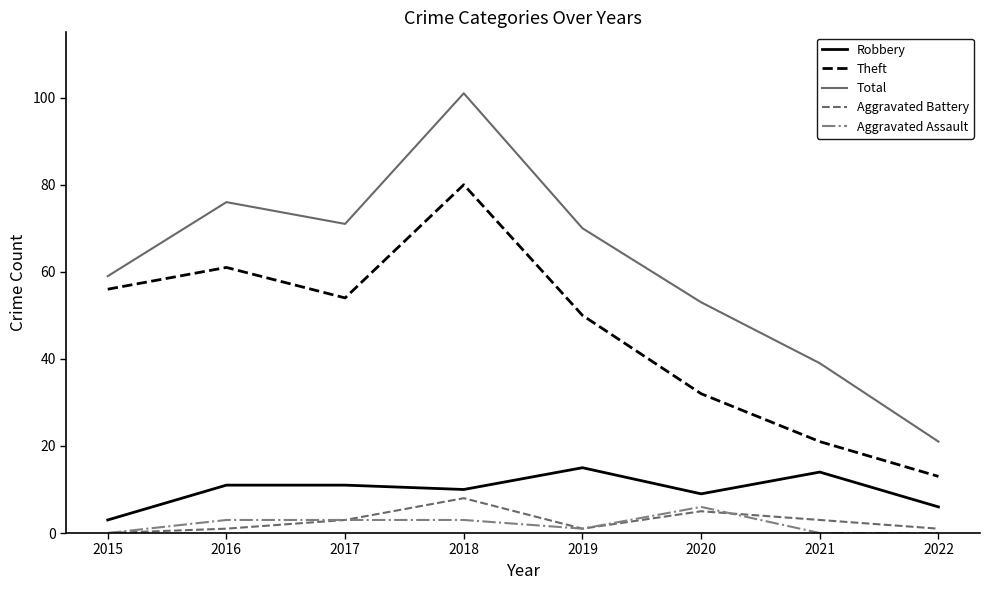

At which label does Theft reach its minimum?

2022